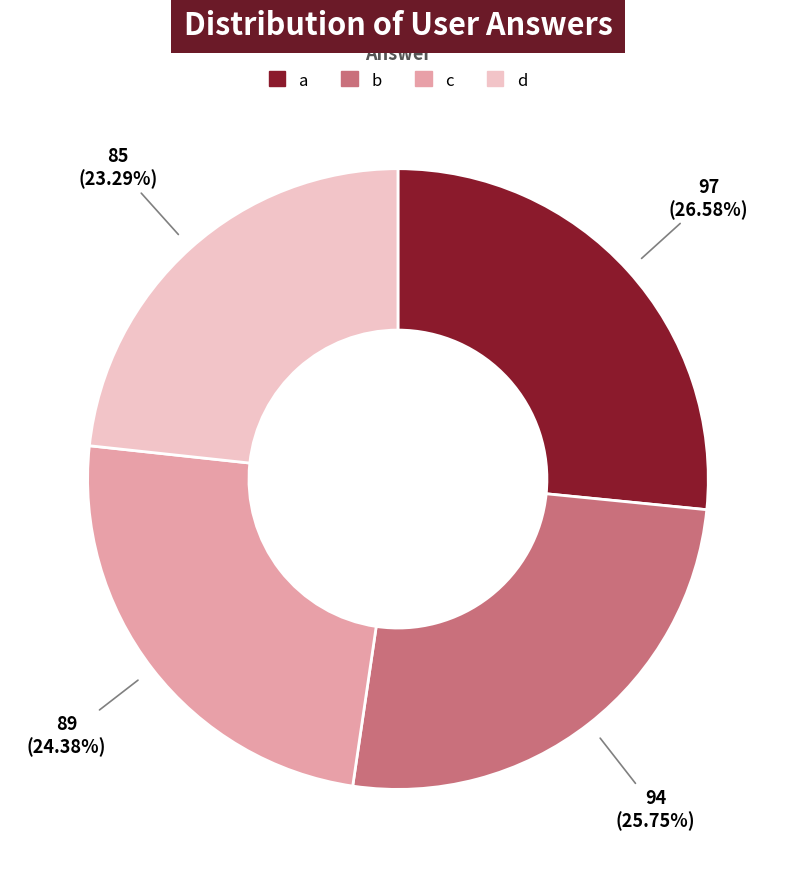

To the nearest percent, what is the combined percentage of b and d?

49%